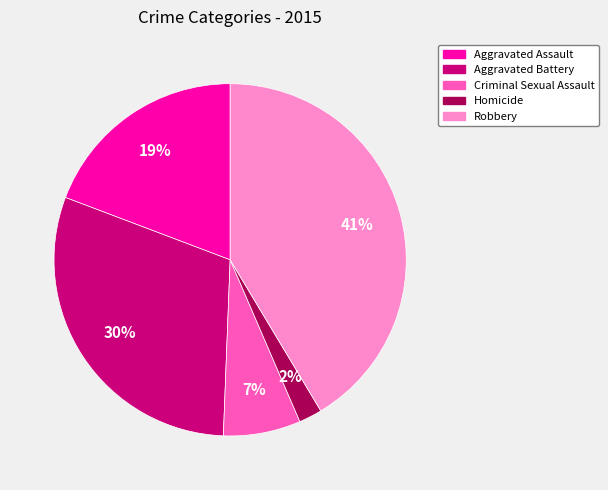

What percentage is the Aggravated Battery slice, to the nearest percent?

30%